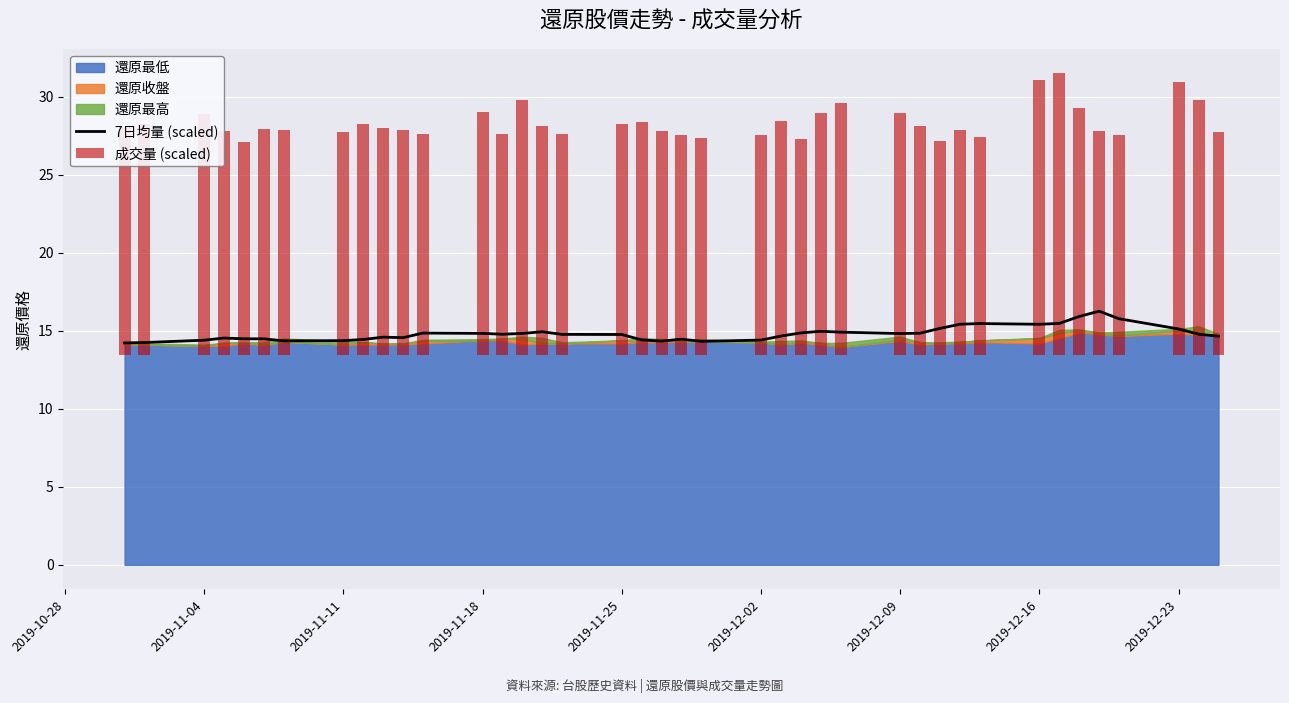

What is the minimum value shown in the chart?

14.2